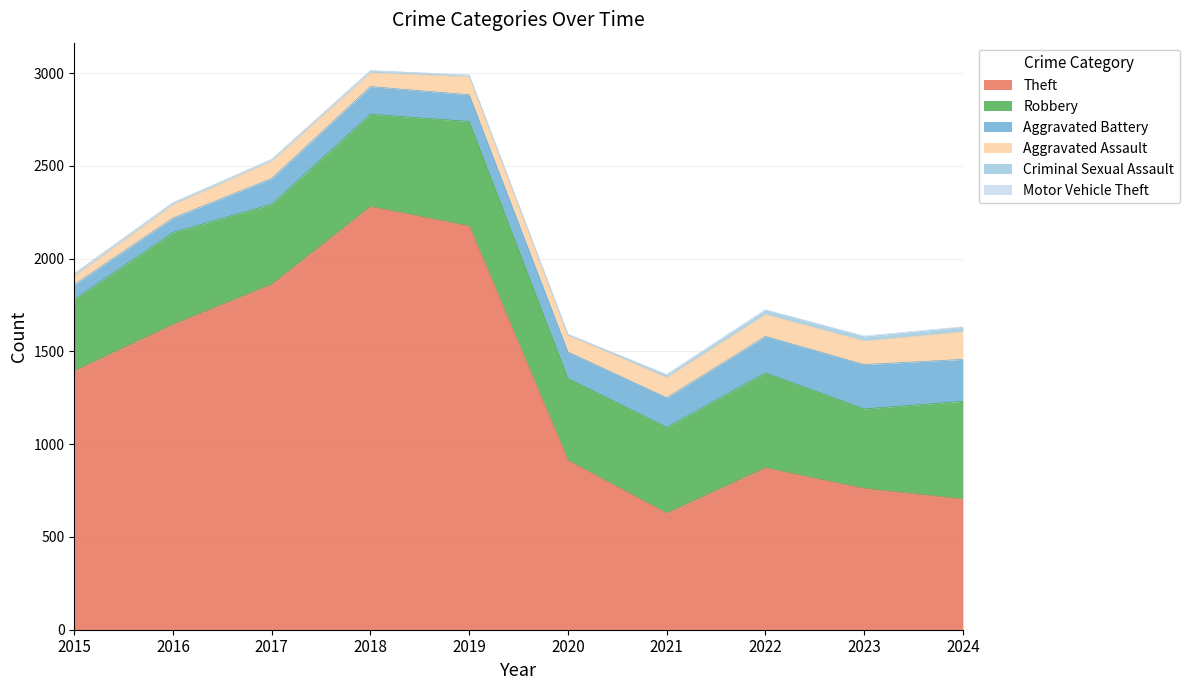

Between 2022 and 2021, which is larger?

2022